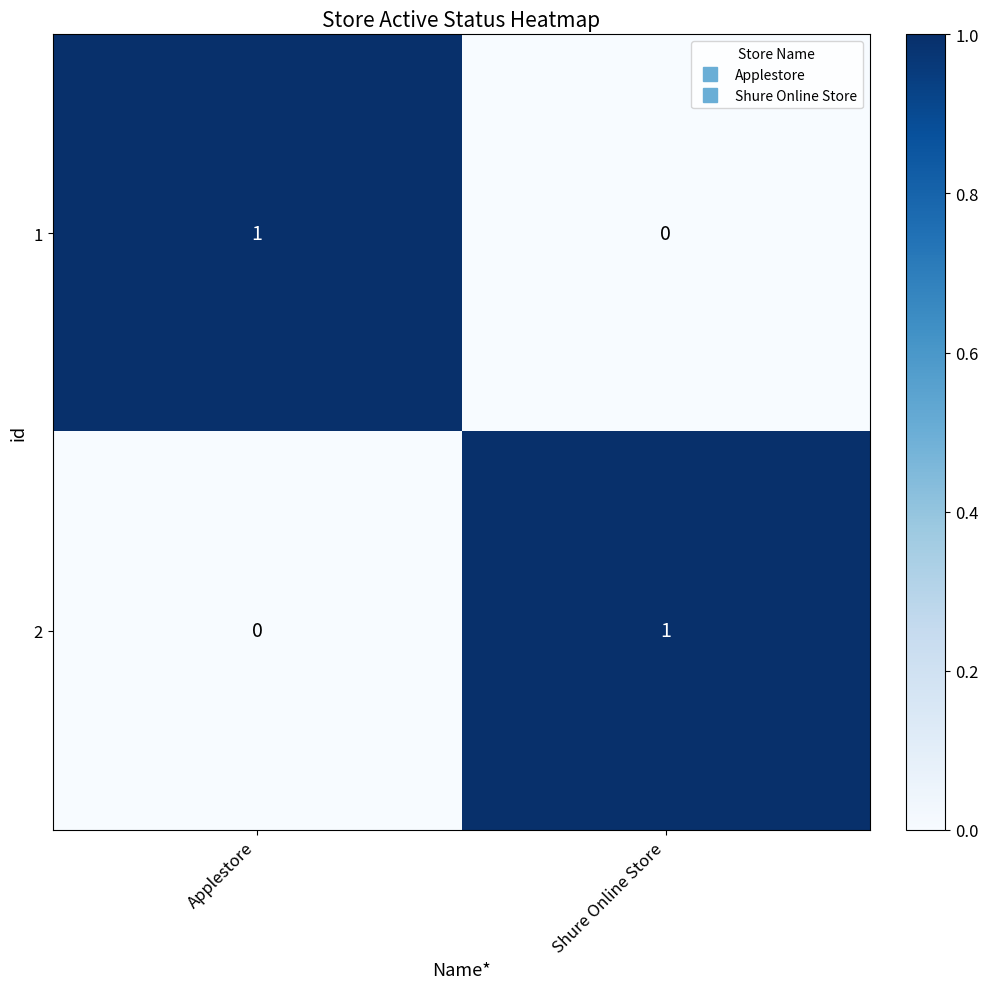

Reading left to right, transcribe all the data shown in this chart.

1: Applestore=1	Shure Online Store=0
2: Applestore=0	Shure Online Store=1